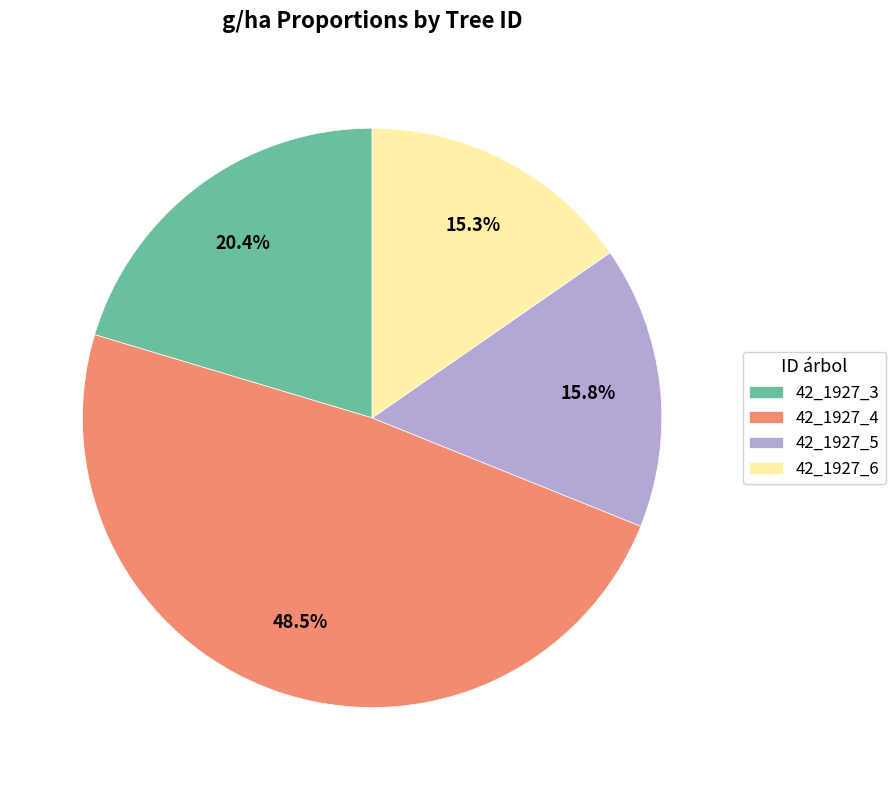

Between 42_1927_5 and 42_1927_3, which is larger?

42_1927_3